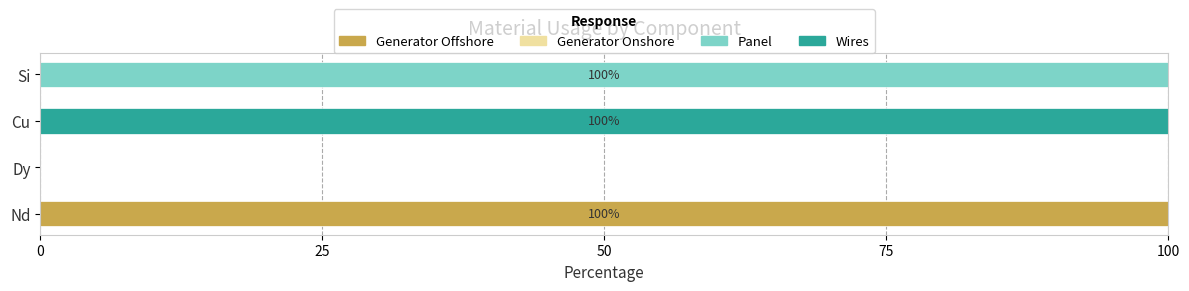

True or false: Generator Offshore has a value of 64.7 at Si.

False